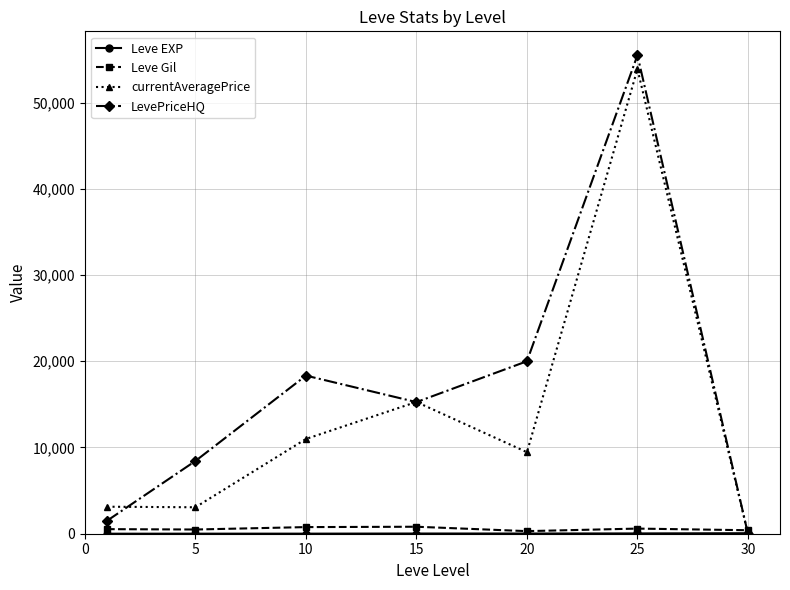

Which series has the largest range (max minus min)?

LevePriceHQ